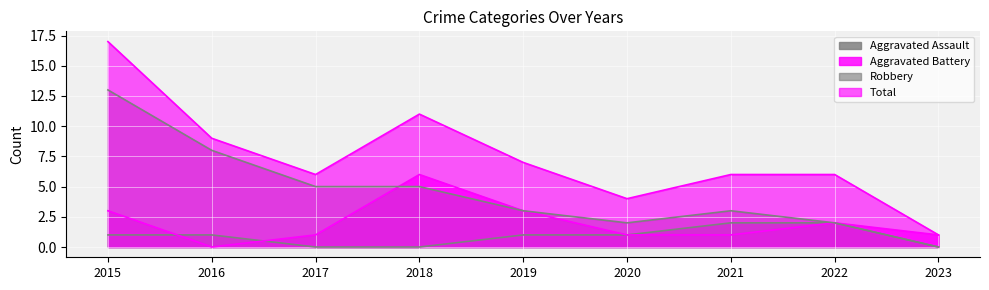

How many intersections are there between Aggravated Battery and Aggravated Assault?

2